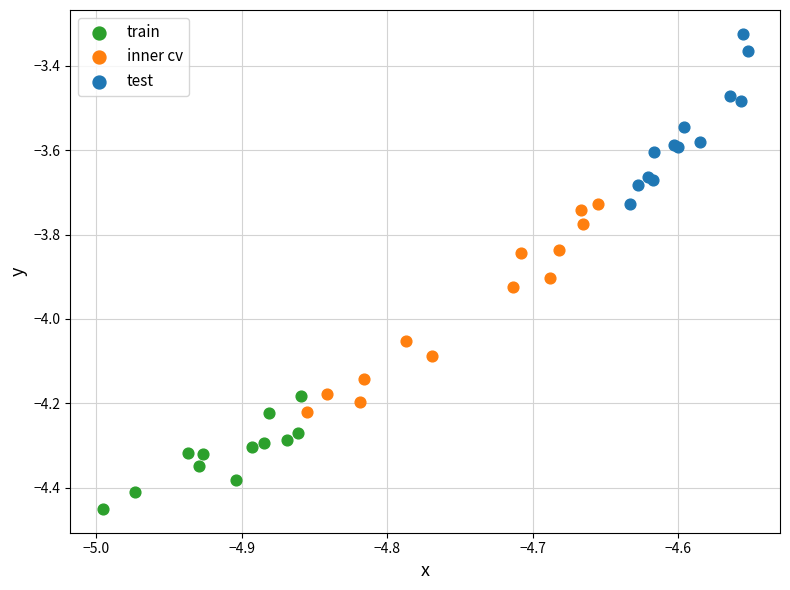

Which series reaches the minimum Y coordinate?

train